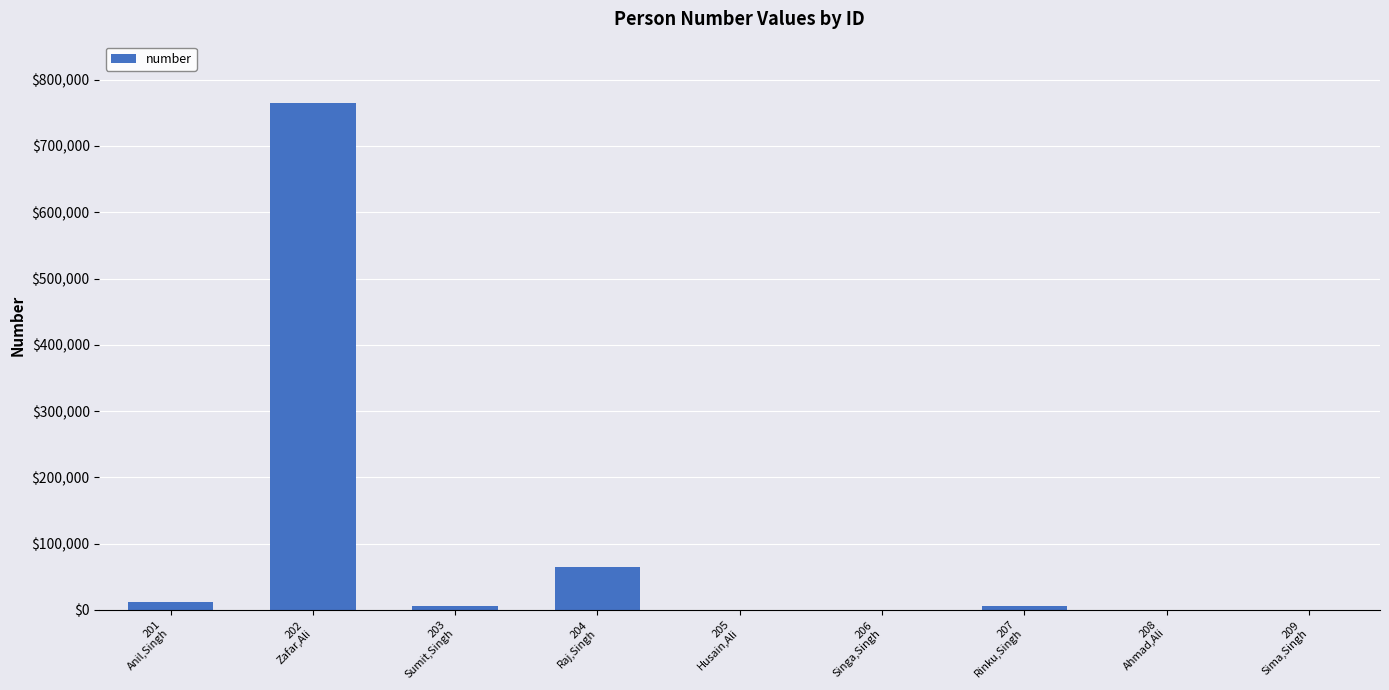

What is the greatest value displayed?

765454